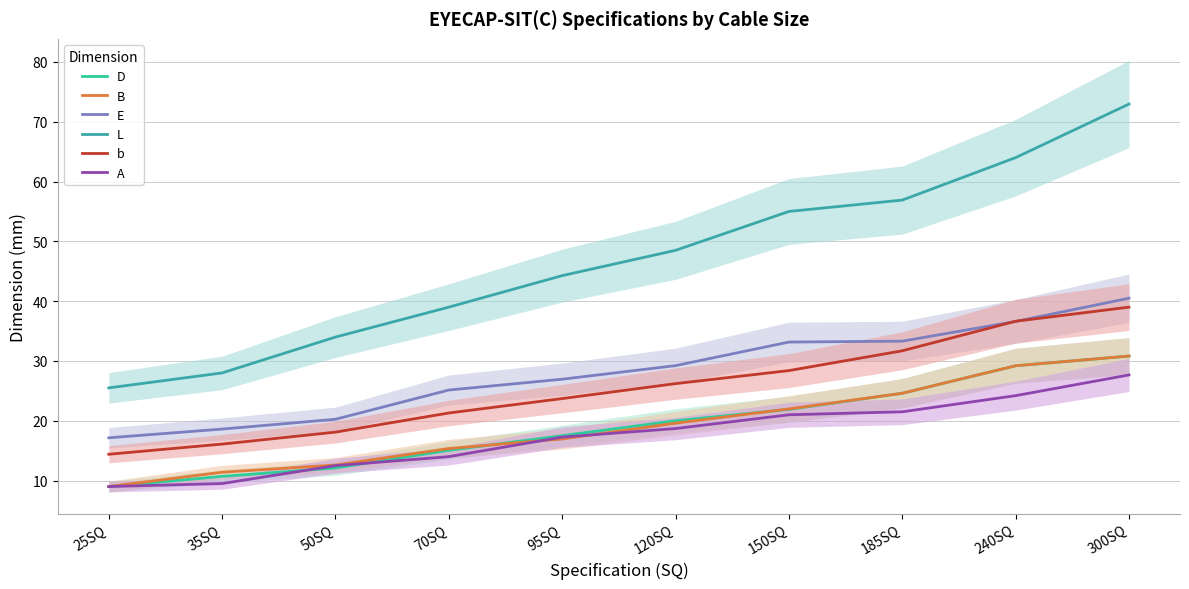

Reading right to left, extract all data points from this chart.

D: 30.8	29.2	24.6	21.9	20.0	17.5	15.1	12.1	10.7	9.0
B: 30.8	29.2	24.6	22.0	19.6	17.0	15.4	12.6	11.4	9.0
E: 40.5	36.6	33.3	33.2	29.2	26.9	25.1	20.2	18.6	17.1
L: 73.0	64.0	56.9	55.0	48.5	44.3	39.0	34.0	28.0	25.5
b: 39.0	36.6	31.7	28.4	26.2	23.7	21.3	18.1	16.1	14.4
A: 27.7	24.2	21.5	21.0	18.7	17.3	14.0	12.5	9.5	9.0